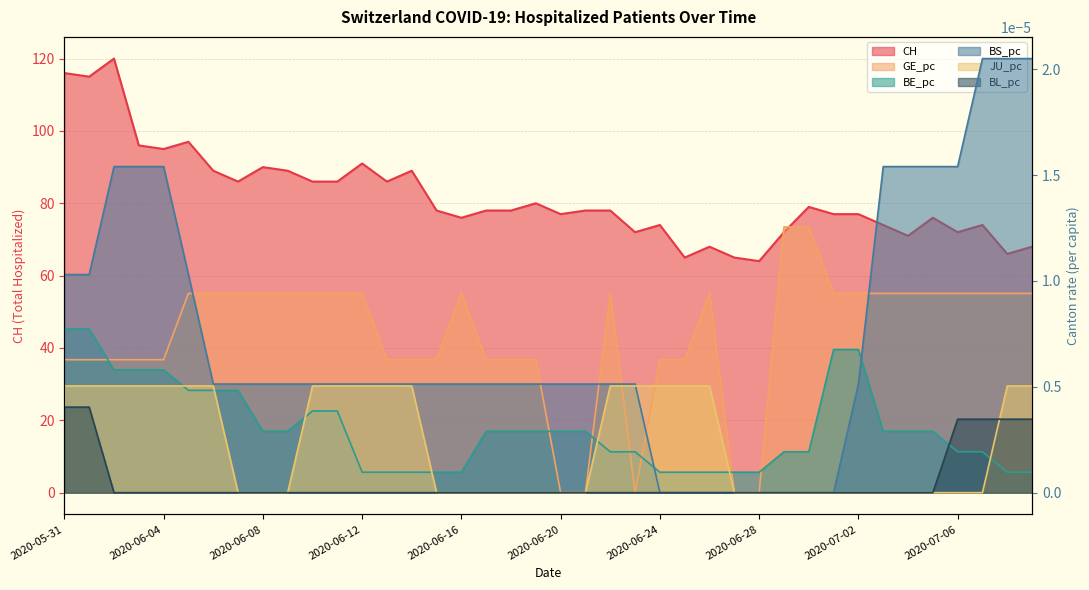

How many GE_pc values are between 0 and 1?

40